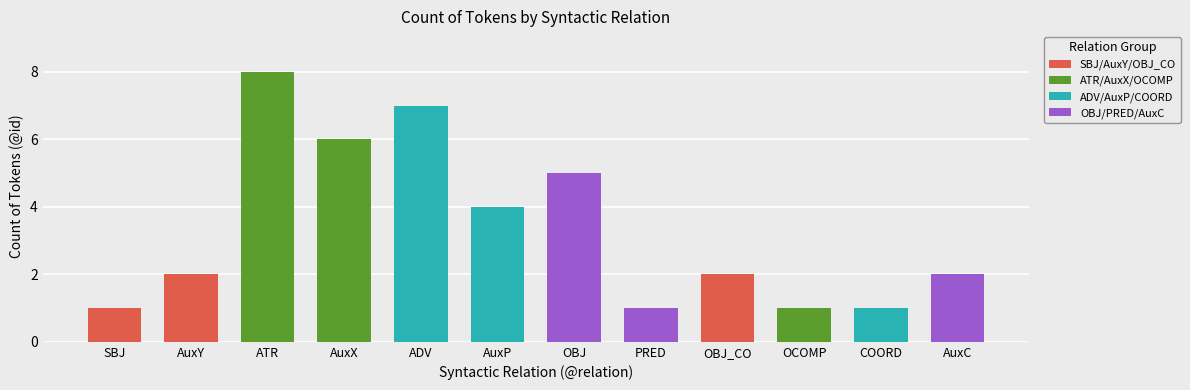

Reading left to right, extract all data points from this chart.

SBJ=1	AuxY=2	ATR=8	AuxX=6	ADV=7	AuxP=4	OBJ=5	PRED=1	OBJ_CO=2	OCOMP=1	COORD=1	AuxC=2